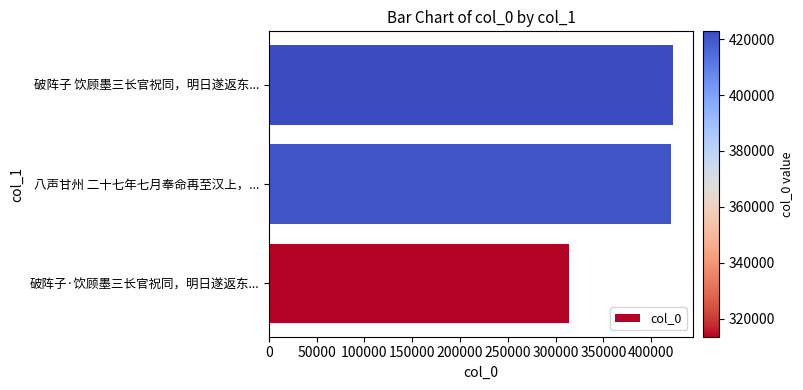

What is the ratio of the value at 八声甘州 二十七年七月奉命再至汉上，... to the value at 破阵子 饮顾墨三长官祝同，明日遂返东...?

1.0